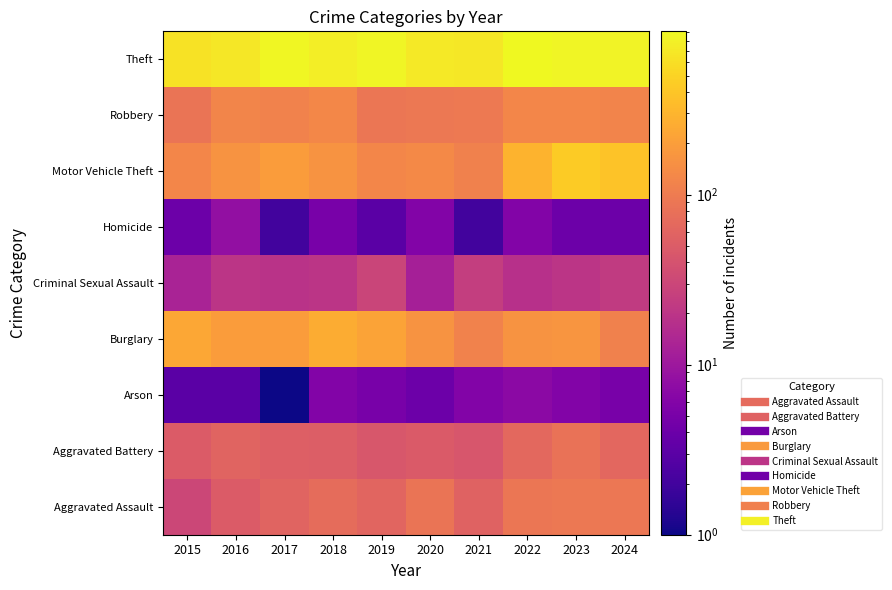

Reading left to right, transcribe all the data shown in this chart.

Aggravated Assault: 2015=31	2016=50	2017=59	2018=72	2019=61	2020=87	2021=58	2022=89	2023=93	2024=91
Aggravated Battery: 2015=50	2016=60	2017=54	2018=52	2019=45	2020=48	2021=43	2022=66	2023=83	2024=64
Arson: 2015=3	2016=3	2017=1	2018=6	2019=5	2020=4	2021=6	2022=7	2023=6	2024=5
Burglary: 2015=236	2016=194	2017=192	2018=257	2019=221	2020=163	2021=117	2022=163	2023=167	2024=112
Criminal Sexual Assault: 2015=13	2016=20	2017=19	2018=20	2019=29	2020=12	2021=25	2022=18	2023=20	2024=23
Homicide: 2015=4	2016=8	2017=2	2018=5	2019=3	2020=6	2021=2	2022=6	2023=4	2024=4
Motor Vehicle Theft: 2015=125	2016=163	2017=191	2018=164	2019=125	2020=134	2021=113	2022=291	2023=444	2024=388
Robbery: 2015=87	2016=123	2017=115	2018=130	2019=89	2020=94	2021=95	2022=125	2023=125	2024=119
Theft: 2015=641	2016=689	2017=873	2018=767	2019=855	2020=713	2021=691	2022=912	2023=861	2024=830